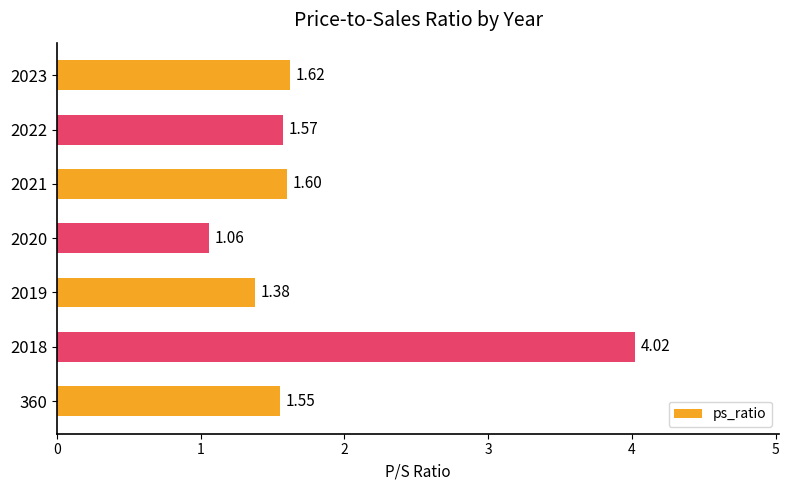

How many bars are there in total?

7